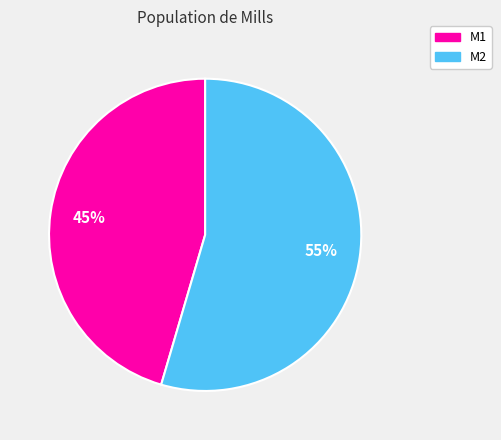

To the nearest percent, what is the average slice percentage?

50%